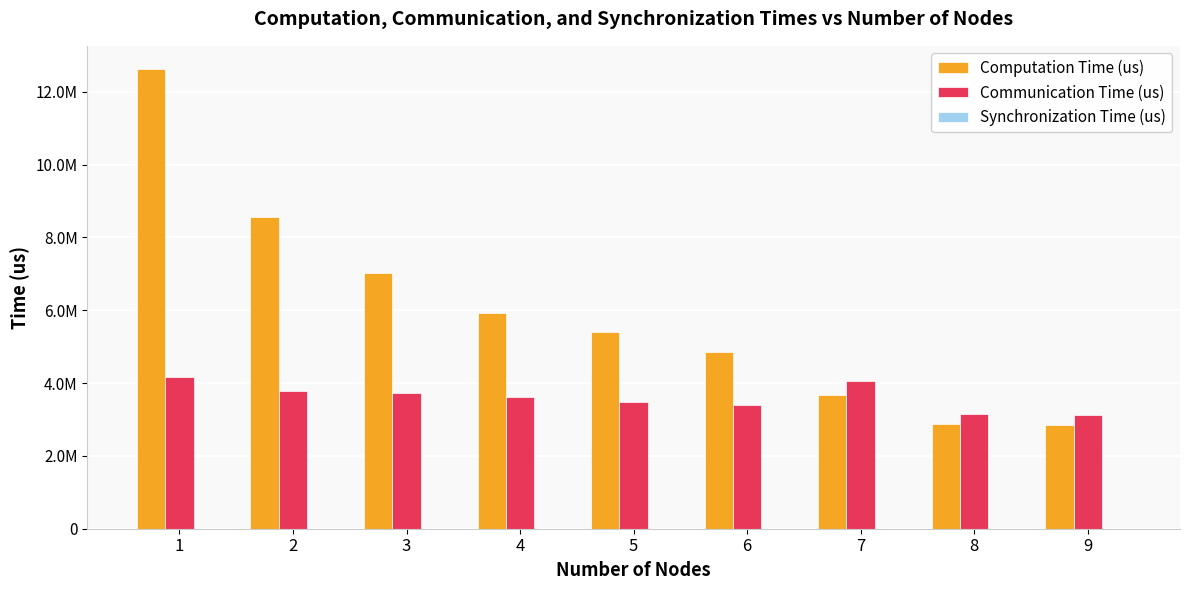

Where does the Computation Time (us) series first go above 5415530?

1